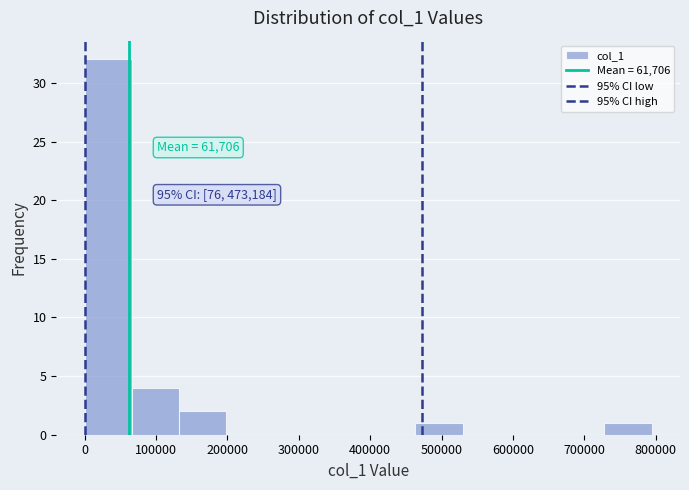

Which range on the x-axis has the tallest bar?

0 to 70000